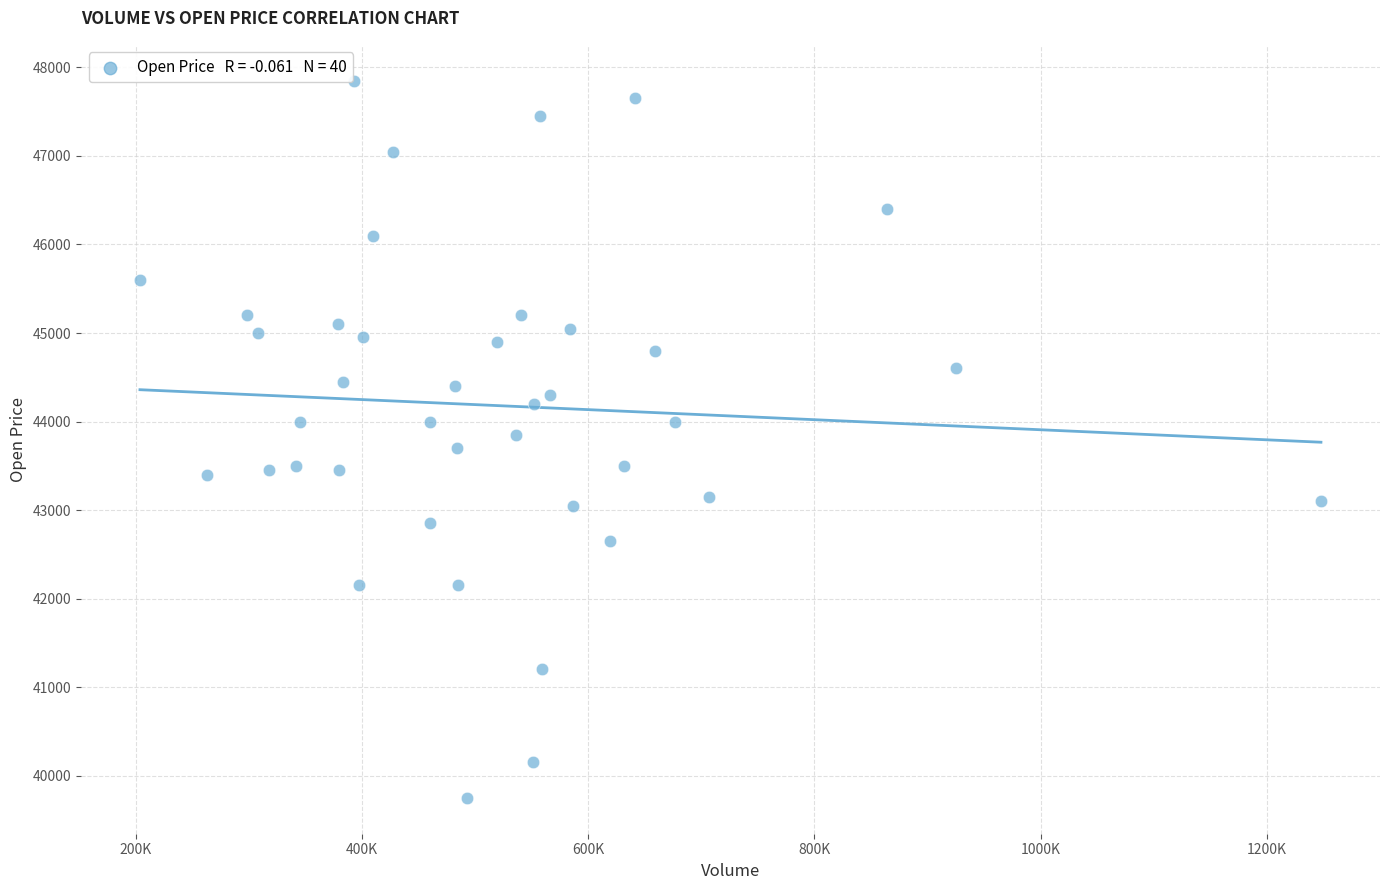

What is the range of Y values (max minus min)?

8100